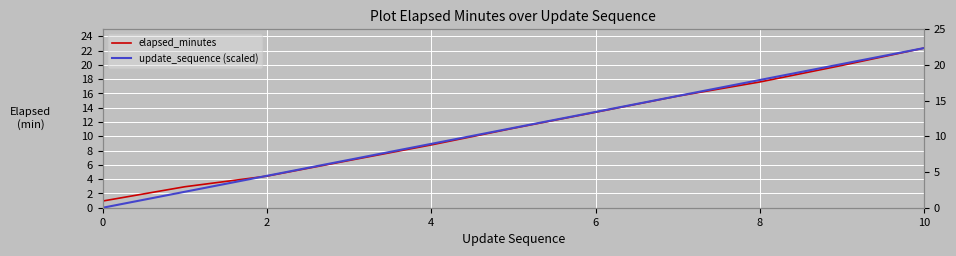

At which label does update_sequence (scaled) reach its peak?

10